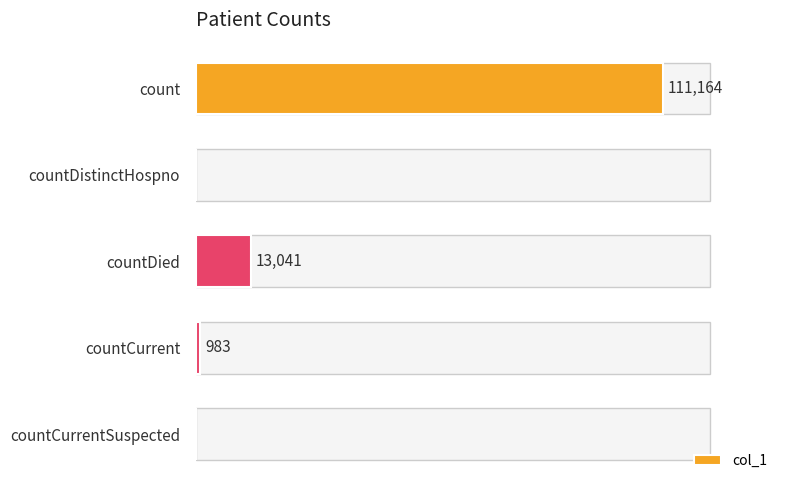

At which category does the chart reach its peak across all series?

count